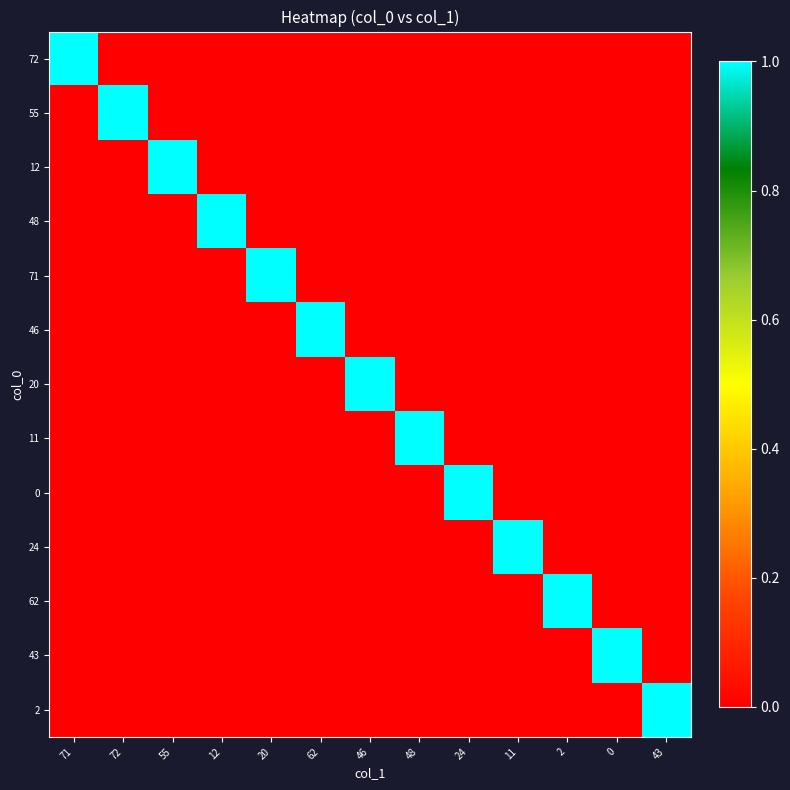

What is the difference between the highest and lowest values at 48?

1